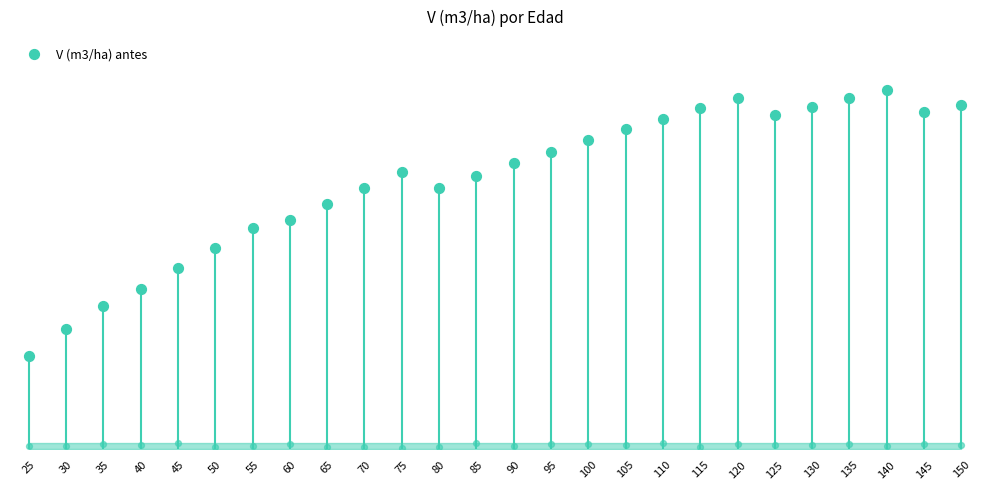

Which has a higher value, 40 or 95?

95